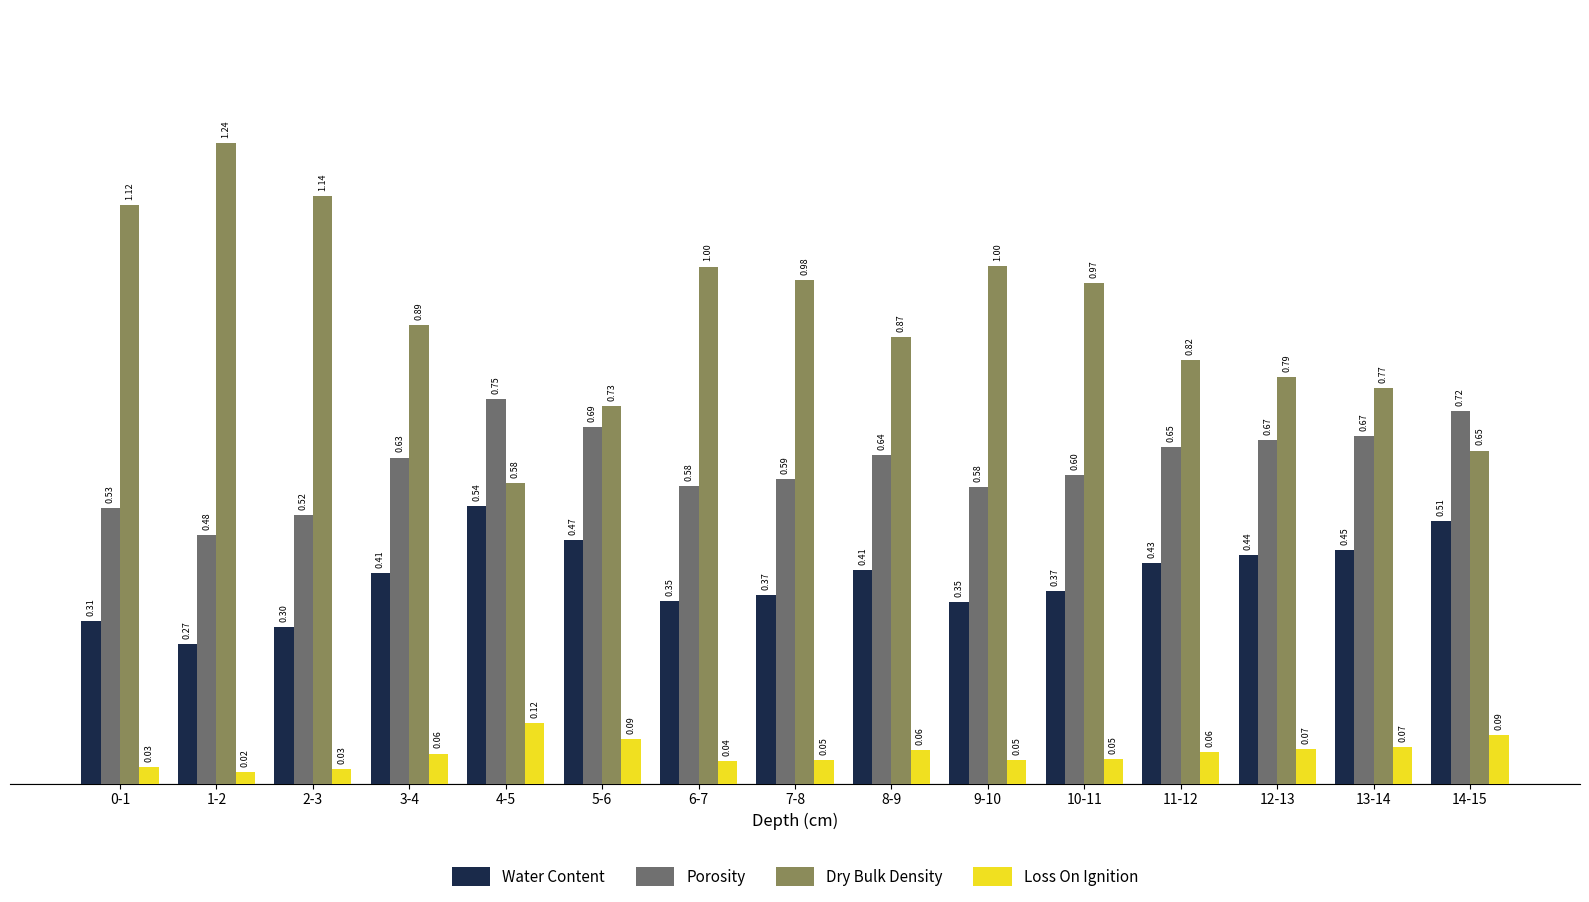

At how many categories does at least one series exceed 0?

15